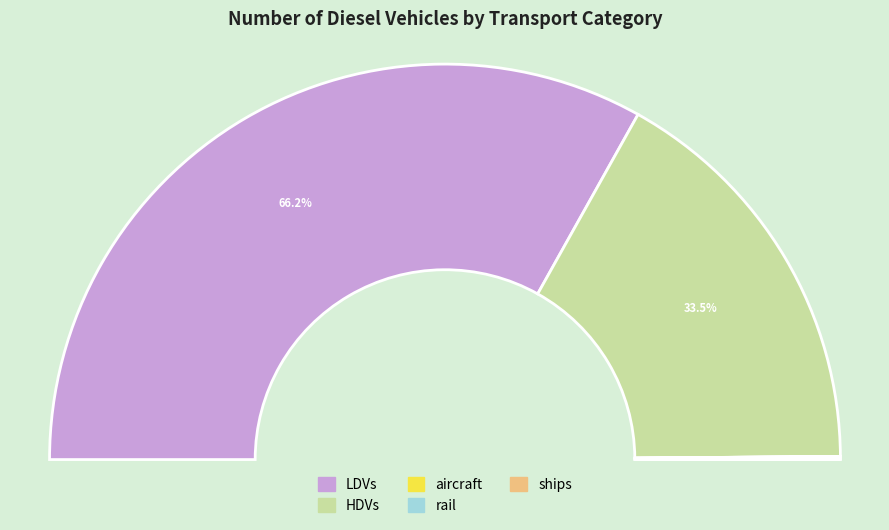

To the nearest percent, what is the average slice percentage?

20%